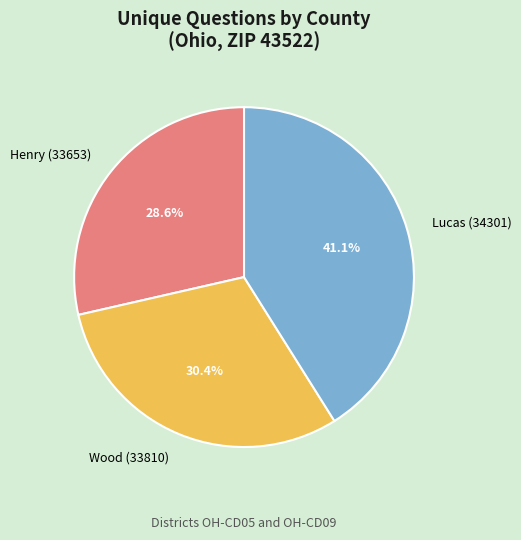

What portion of the pie excludes Lucas (34301)?

58.9%